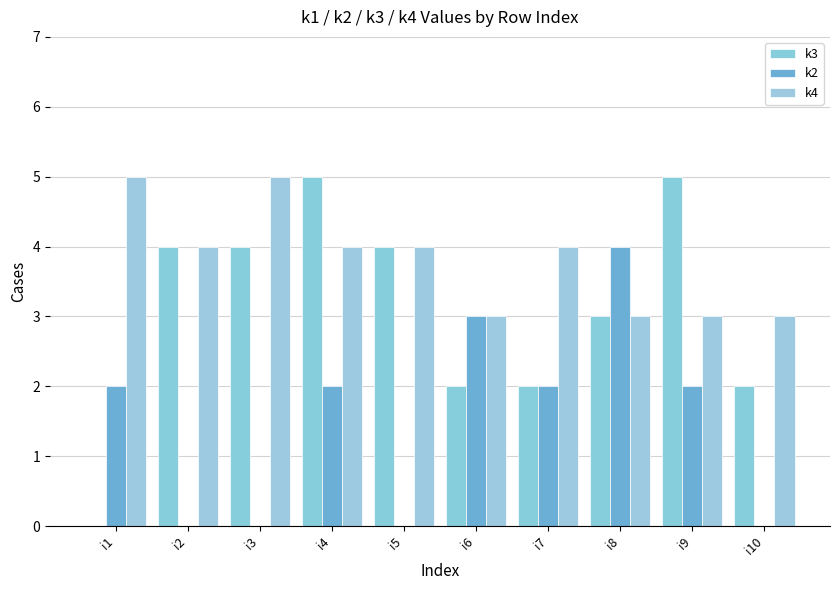

Are the bars horizontal?

No